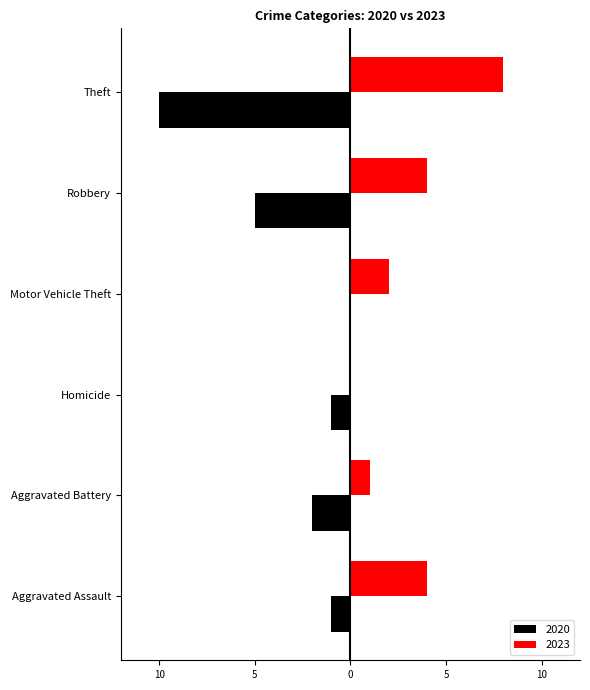

What are all the series names shown in the legend?

2020, 2023